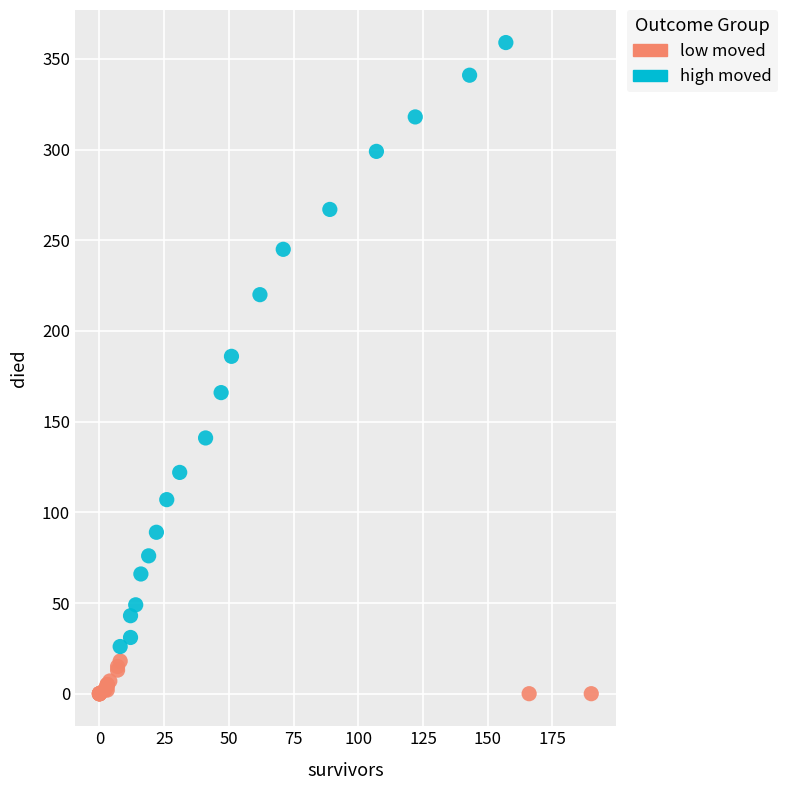

Which series reaches the minimum Y coordinate?

low moved